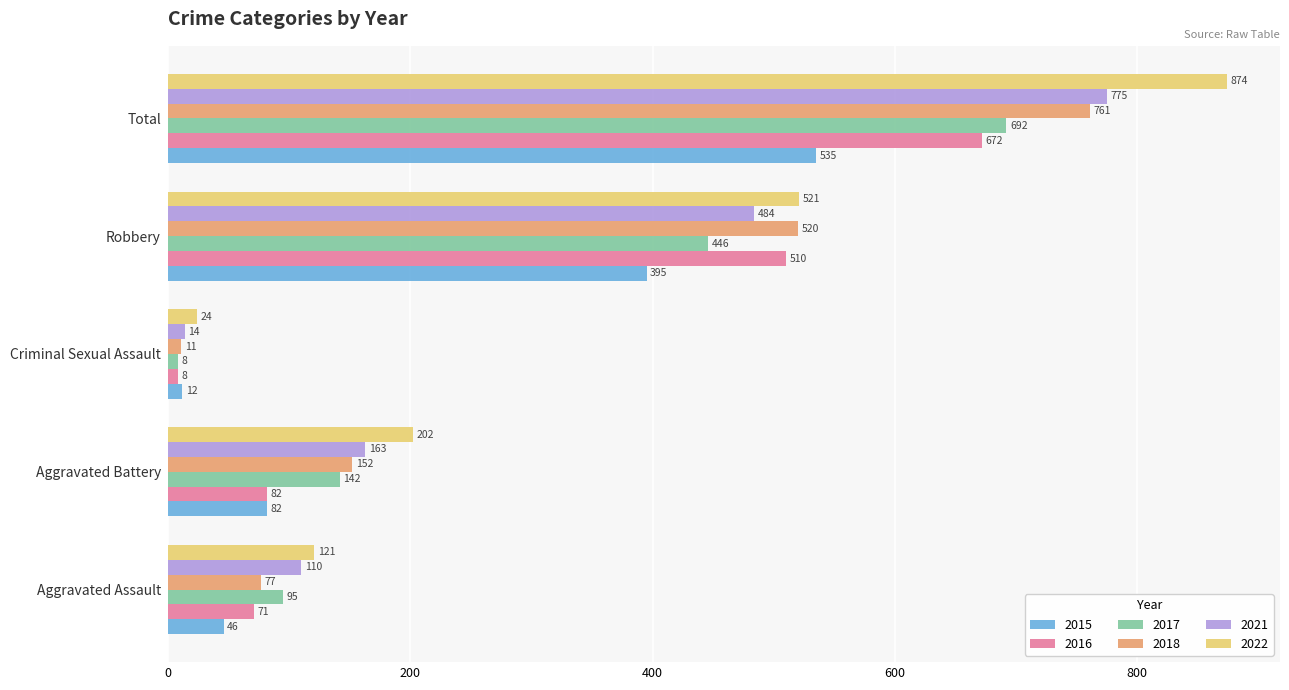

What is the spread (max minus min) of values at Total?

339